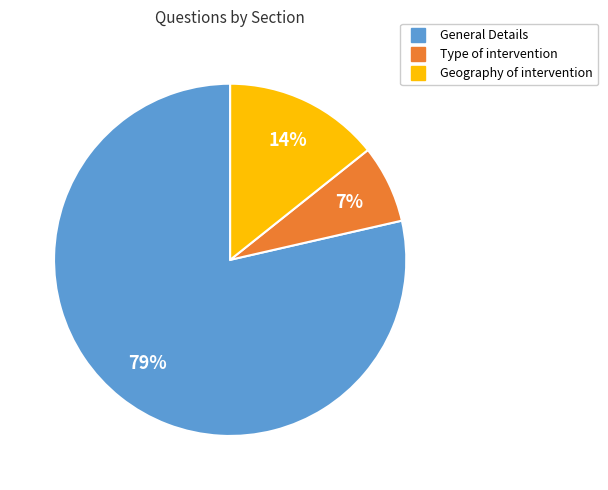

Is the sum of Type of intervention and Geography of intervention greater than half?

No